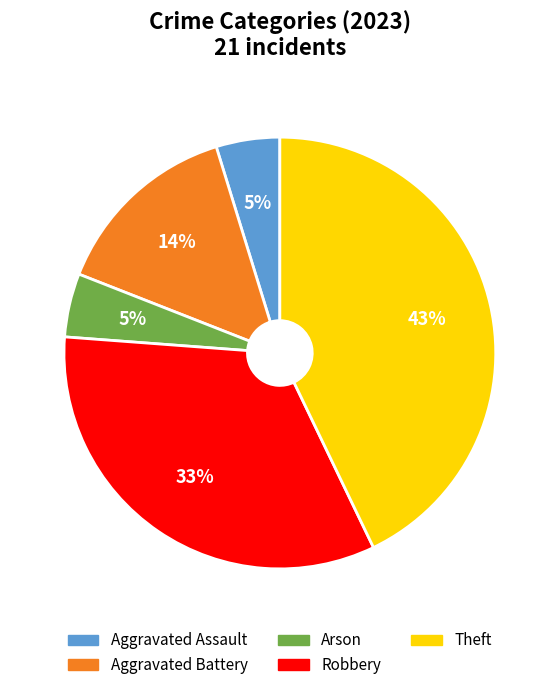

Count the number of slices in the pie.

5